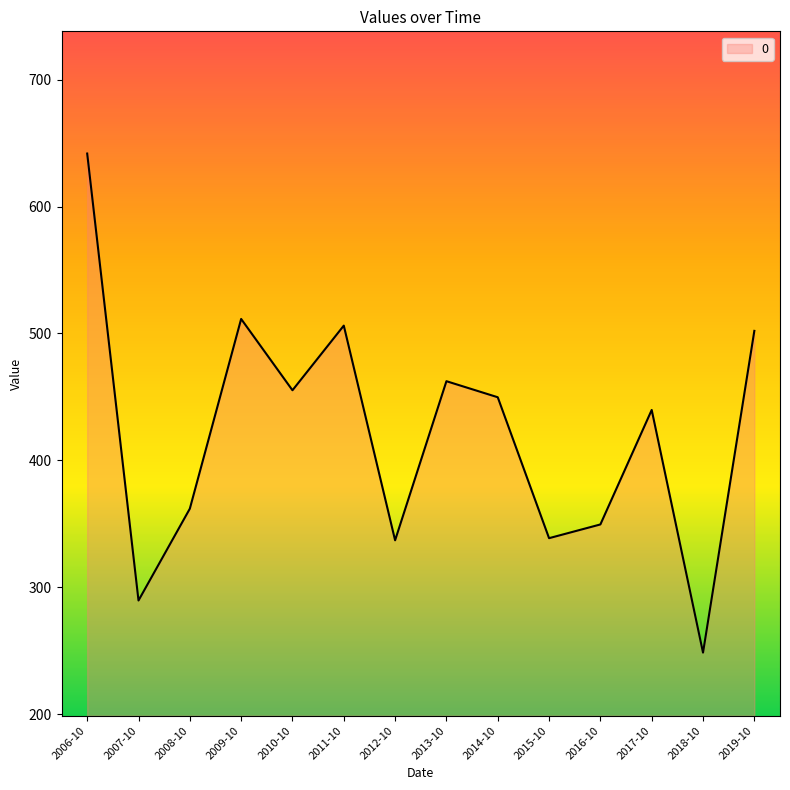

Which has a higher value, 2019-10 or 2018-10?

2019-10